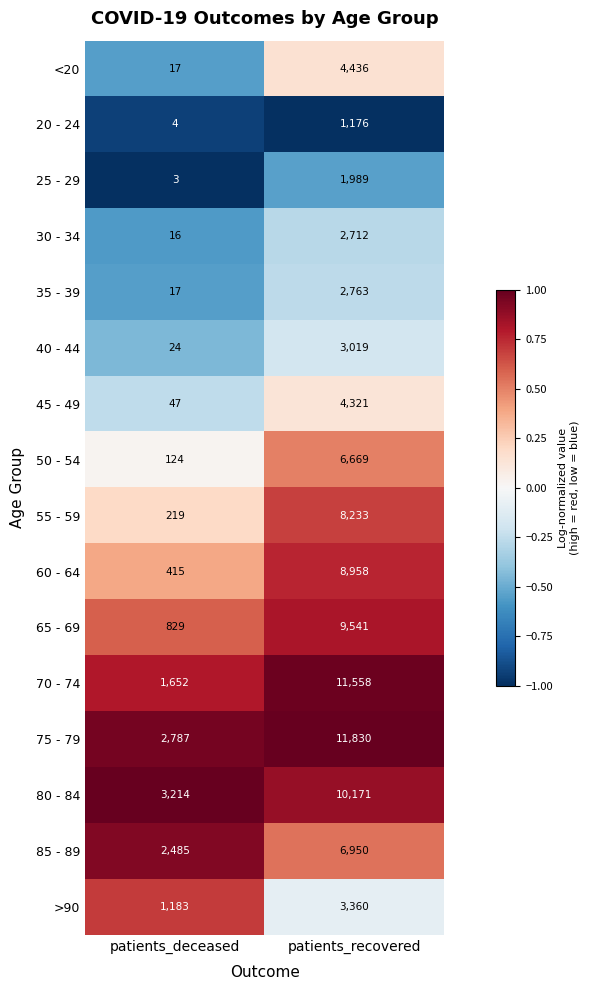

What is the sum of all 30 - 34 values?

2728